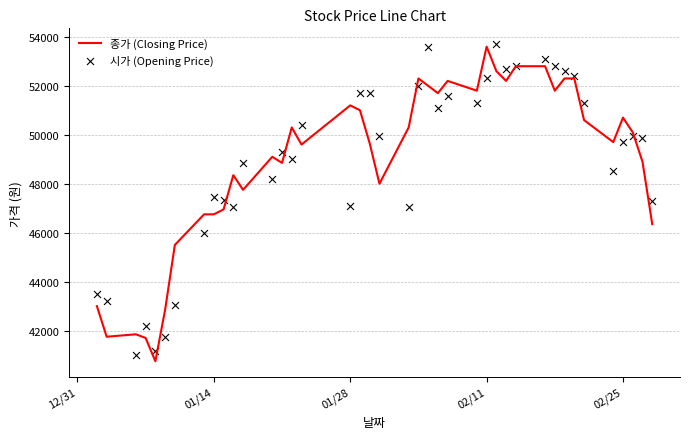

What is the lowest value of the 종가 (Closing Price) series?

40750